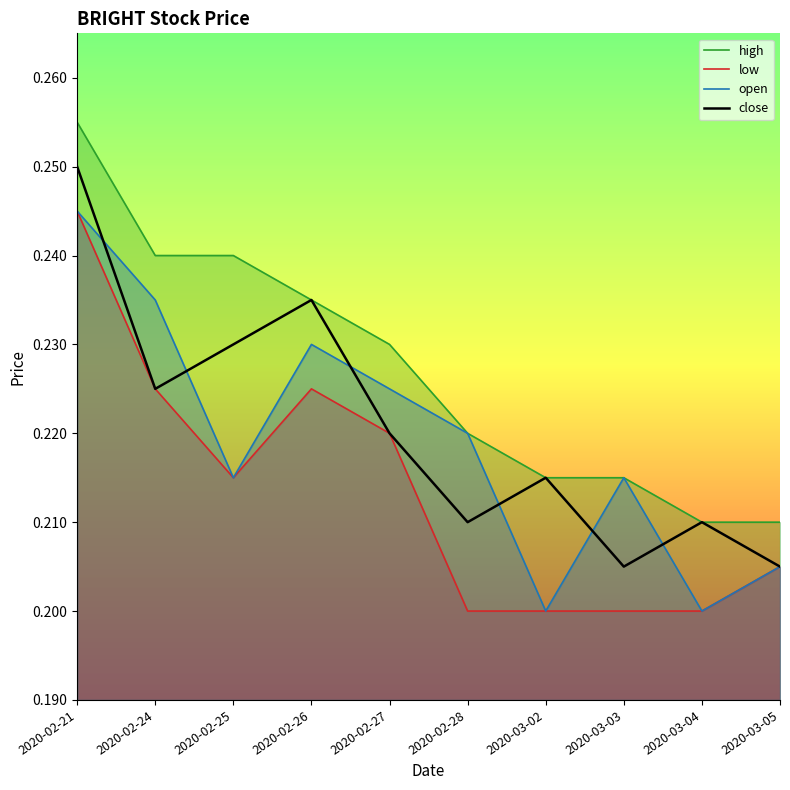

Reading right to left, list all the values displayed in this chart.

high: 2020-03-05=0.2	2020-03-04=0.2	2020-03-03=0.2	2020-03-02=0.2	2020-02-28=0.2	2020-02-27=0.2	2020-02-26=0.2	2020-02-25=0.2	2020-02-24=0.2	2020-02-21=0.3
low: 2020-03-05=0.2	2020-03-04=0.2	2020-03-03=0.2	2020-03-02=0.2	2020-02-28=0.2	2020-02-27=0.2	2020-02-26=0.2	2020-02-25=0.2	2020-02-24=0.2	2020-02-21=0.2
open: 2020-03-05=0.2	2020-03-04=0.2	2020-03-03=0.2	2020-03-02=0.2	2020-02-28=0.2	2020-02-27=0.2	2020-02-26=0.2	2020-02-25=0.2	2020-02-24=0.2	2020-02-21=0.2
close: 2020-03-05=0.2	2020-03-04=0.2	2020-03-03=0.2	2020-03-02=0.2	2020-02-28=0.2	2020-02-27=0.2	2020-02-26=0.2	2020-02-25=0.2	2020-02-24=0.2	2020-02-21=0.2